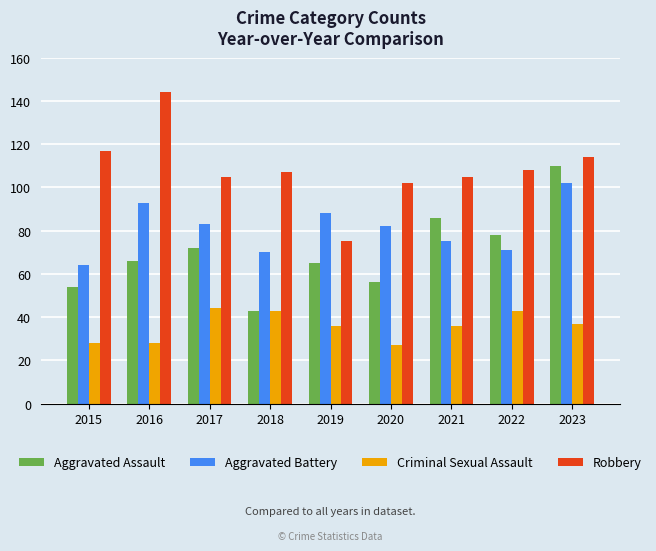

At which label does Criminal Sexual Assault first exceed 36?

2017